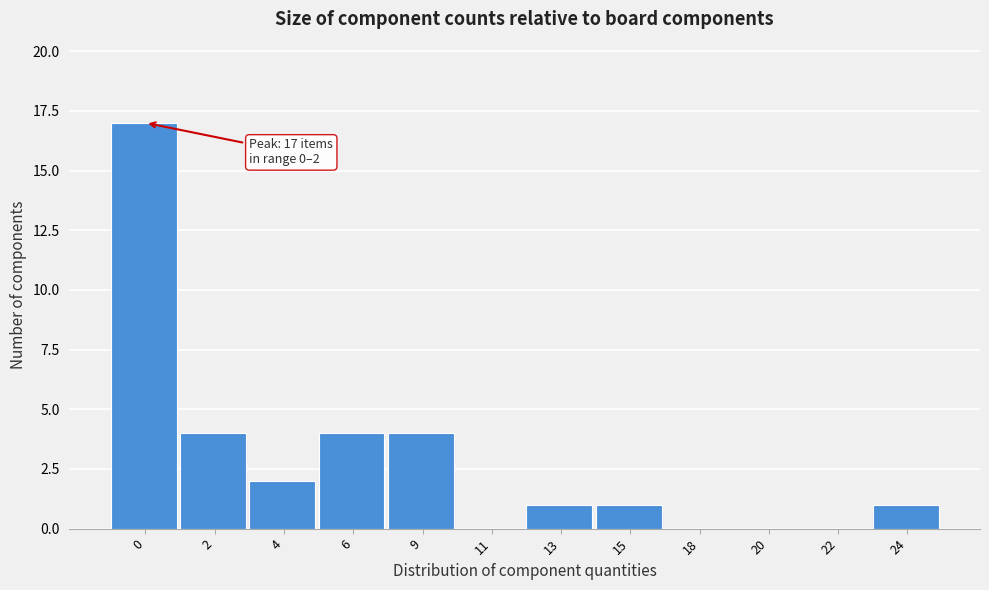

Reading left to right, what are all the values shown in this chart?

0=17	2=4	4=2	6=4	9=4	11=0	13=1	15=1	18=0	20=0	22=0	24=1